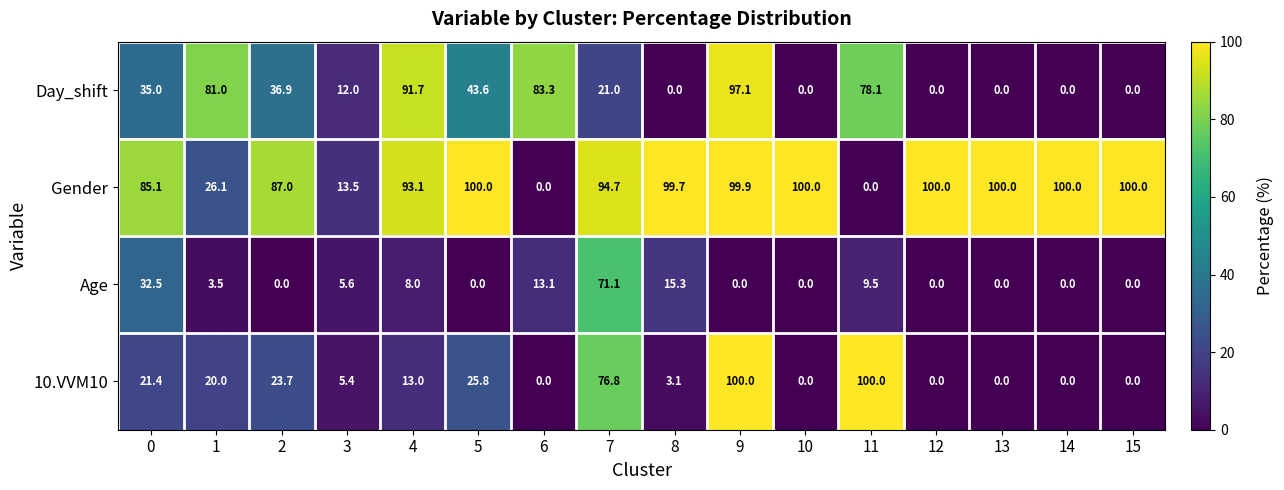

What is the difference between the maximum and second lowest values in the Day_shift series?

97.1